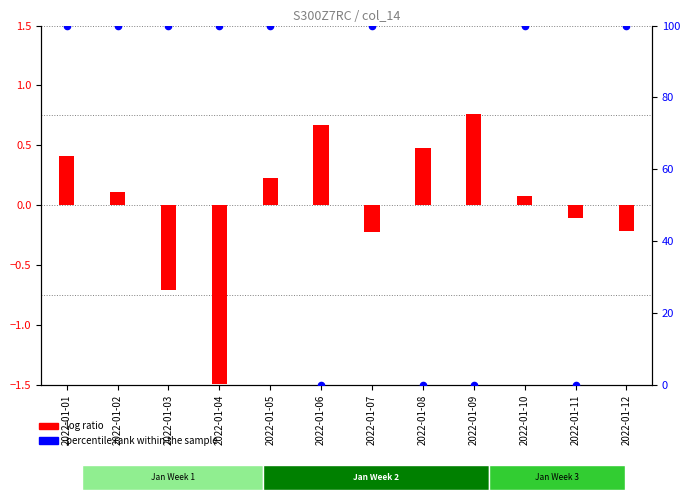

At which category is the sum across all series the highest?

2022-01-01